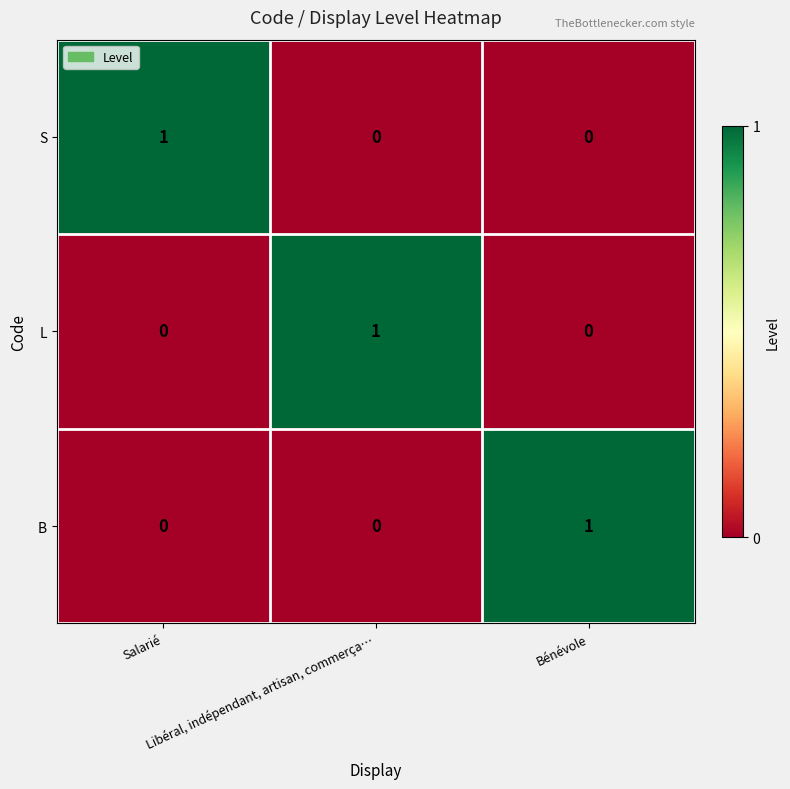

What is the spread (max minus min) of values at Libéral, indépendant, artisan, commerça…?

1